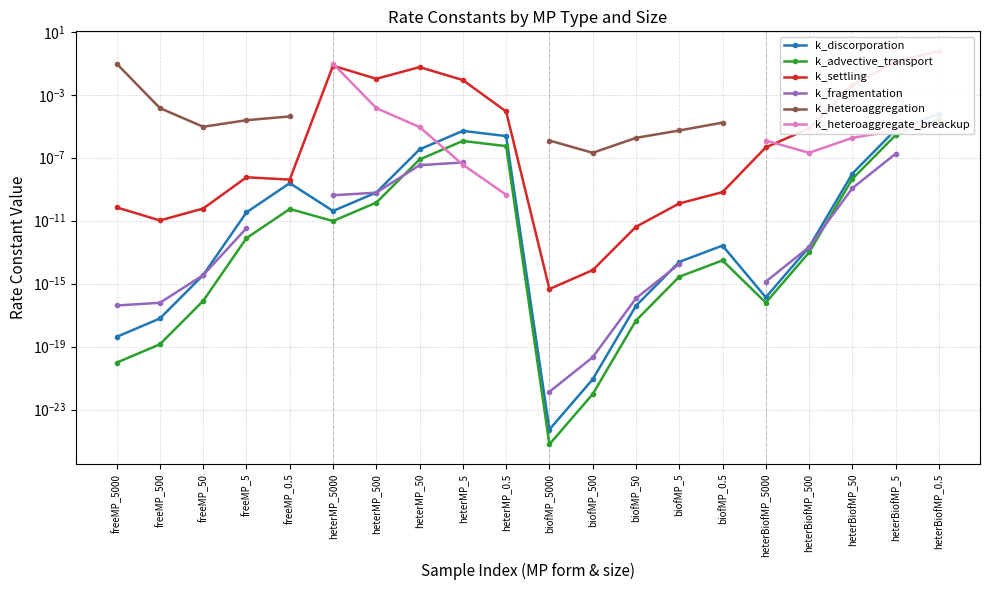

At which label does k_heteroaggregate_breackup reach its minimum?

freeMP_5000